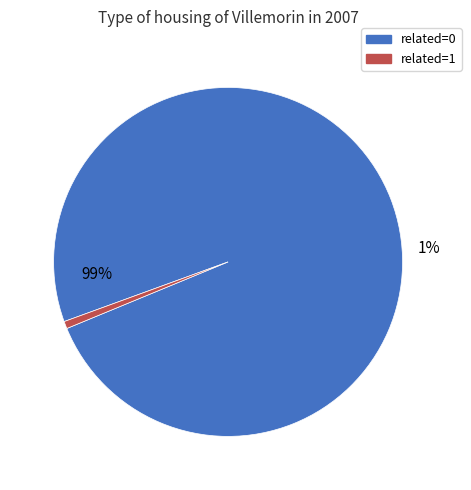

How many segments does this pie chart have?

2